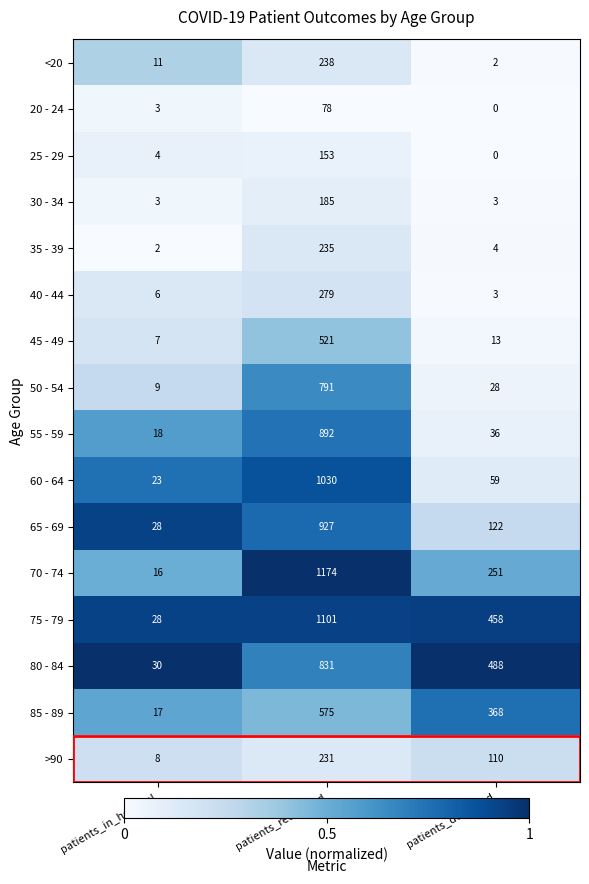

True or false: 35 - 39 has a value of 1 at patients_in_hospital.

False